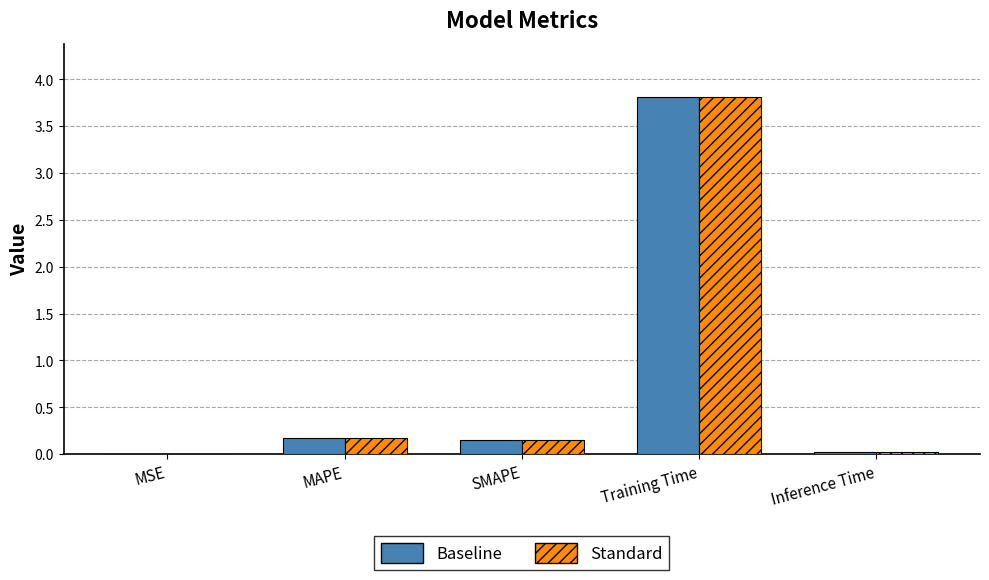

The Standard series shows 0.2 at SMAPE. True or false?

True